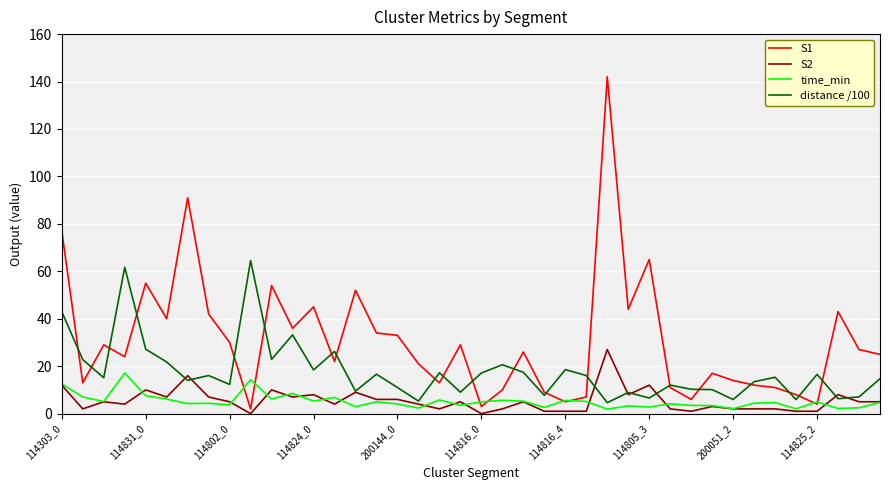

What is the maximum value shown in the chart?

142.0